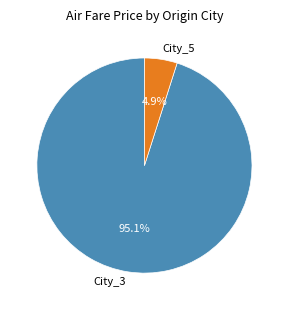

Approximately how many times larger is the value at City_5 compared to City_3?

0.1